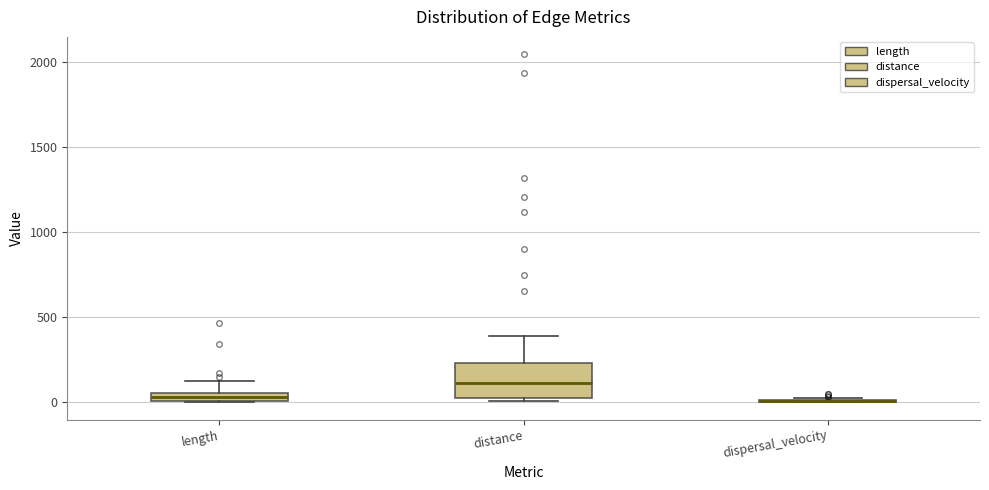

Where is the lower edge of the box for length on the y-axis? The values are not printed on the chart, so give them approximately, as read against the axis.

0